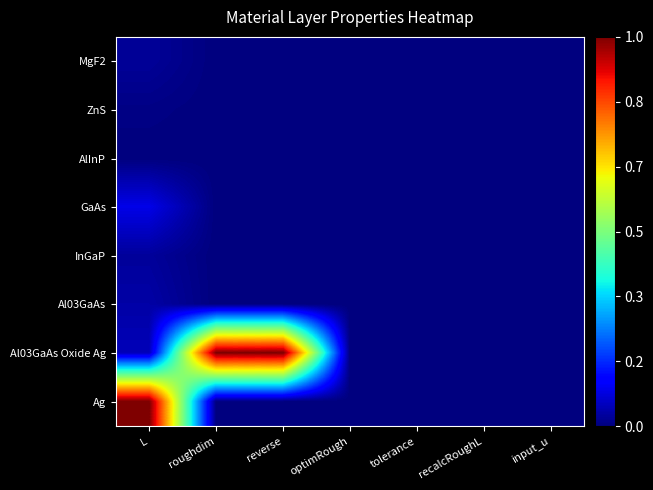

Rank the series by their maximum value, from lowest to highest.

AlInP, ZnS, MgF2, InGaP, Al03GaAs, GaAs, Al03GaAs Oxide Ag, Ag